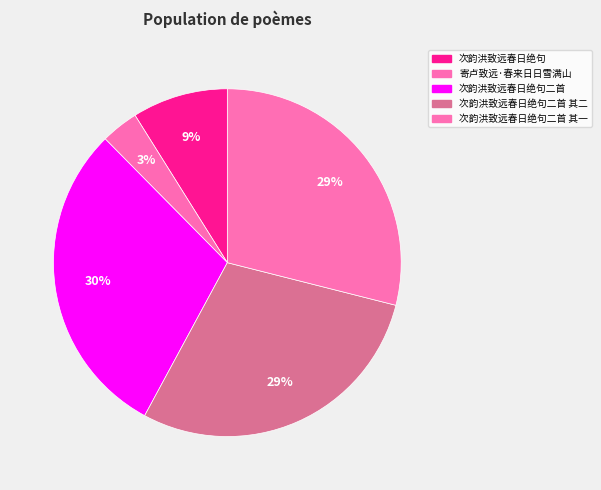

Does 寄卢致远·春来日日雪满山 account for over 50% of the chart?

No